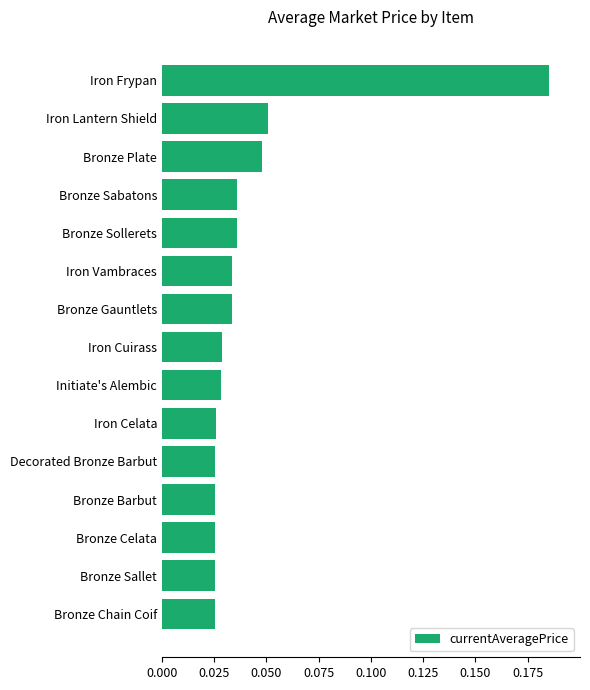

Are the bars horizontal?

Yes